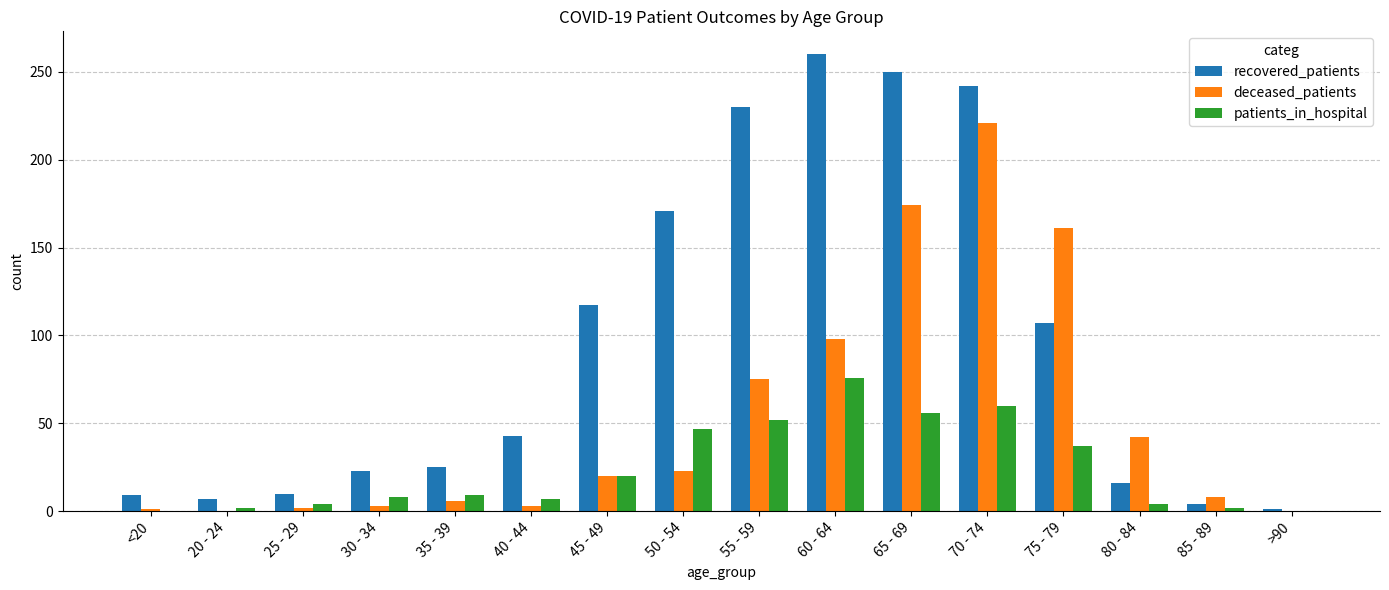

Between 35 - 39 and 65 - 69, which series saw the biggest shift?

recovered_patients